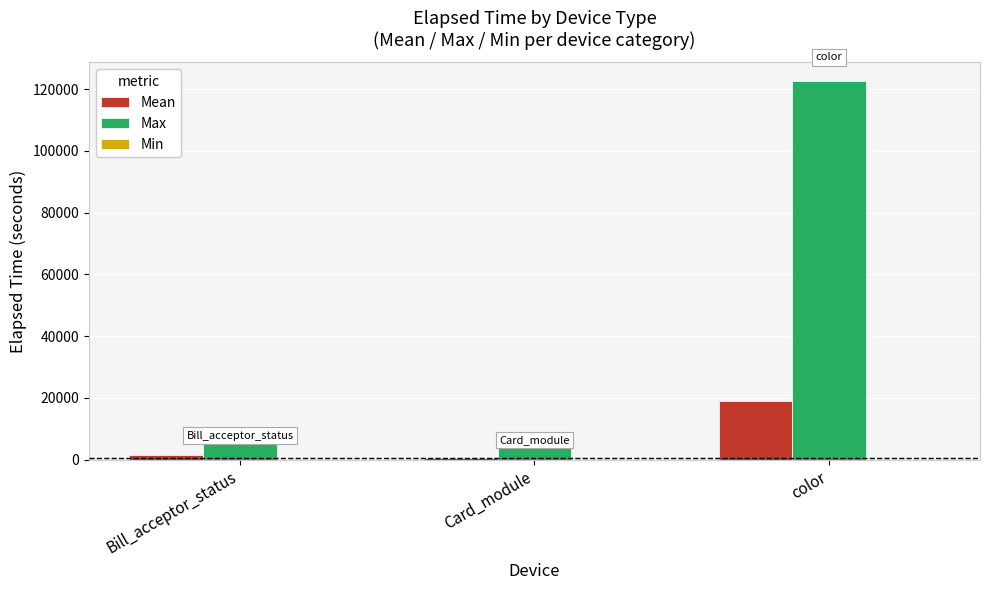

Which series has the largest range (max minus min)?

Max